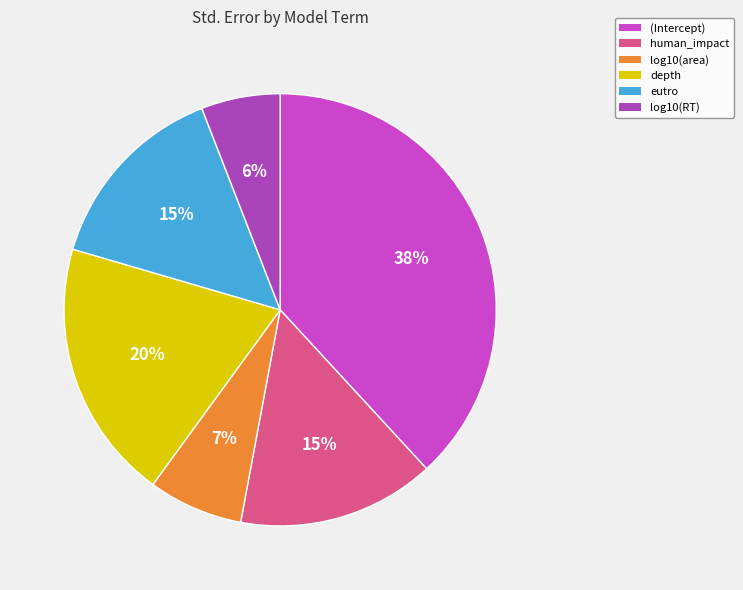

True or false: (Intercept) accounts for 51% of the total.

False